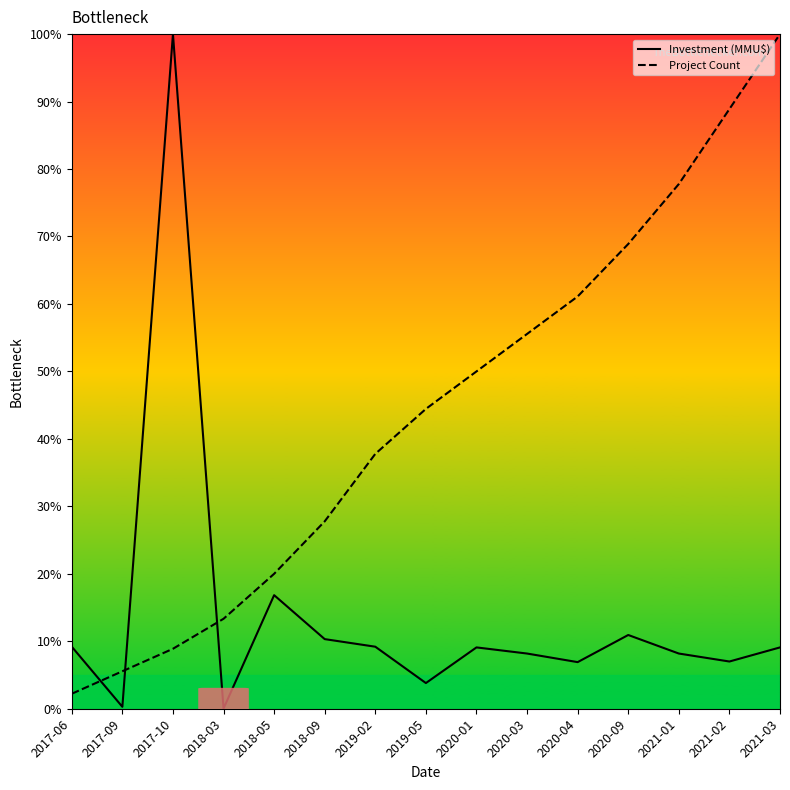

Where does the Investment (MMU$) series first go above 9?

2017-06